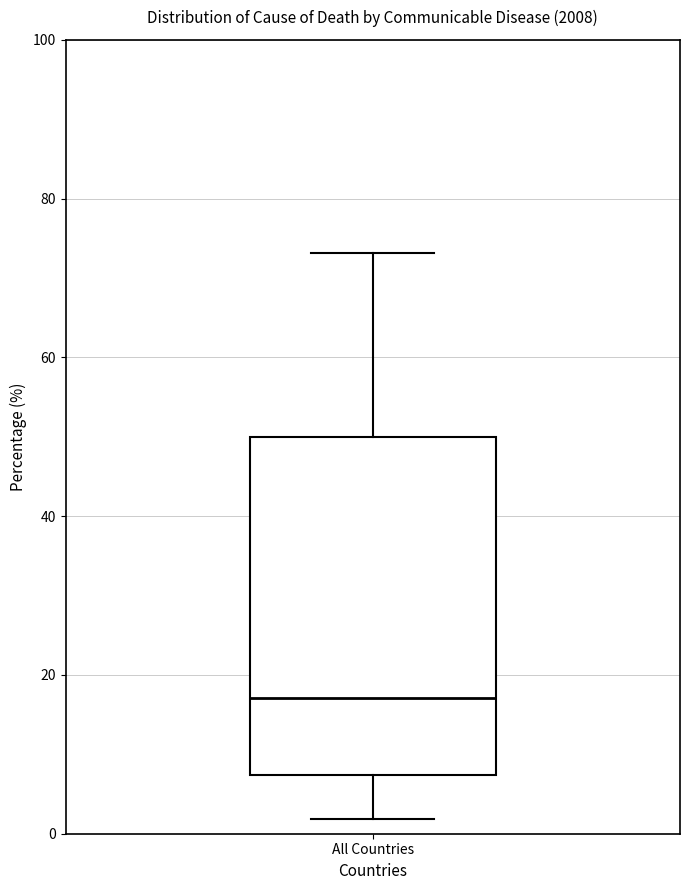

Read this box plot against the y-axis: the position of the median line, the range covered by the box, and the ends of both whiskers. The values are not printed on the chart, so give them approximately, as read against the axis.

median 18, box 8 to 50, whiskers 2 to 74